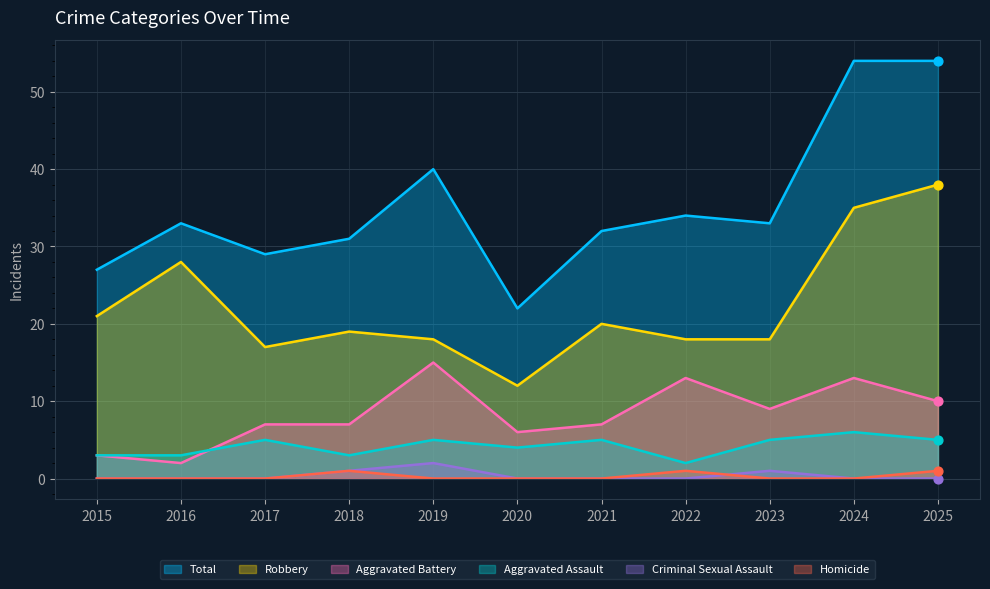

What are all the series names shown in the legend?

Total, Robbery, Aggravated Battery, Aggravated Assault, Criminal Sexual Assault, Homicide